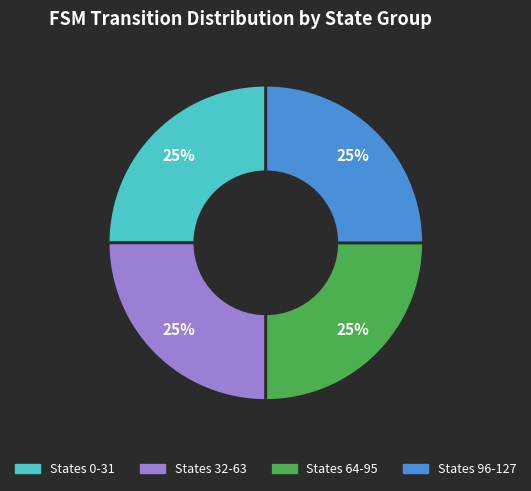

How many segments does this pie chart have?

4